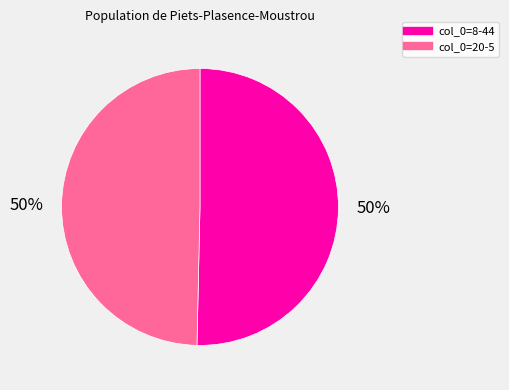

To the nearest percent, what is the average slice percentage?

50%